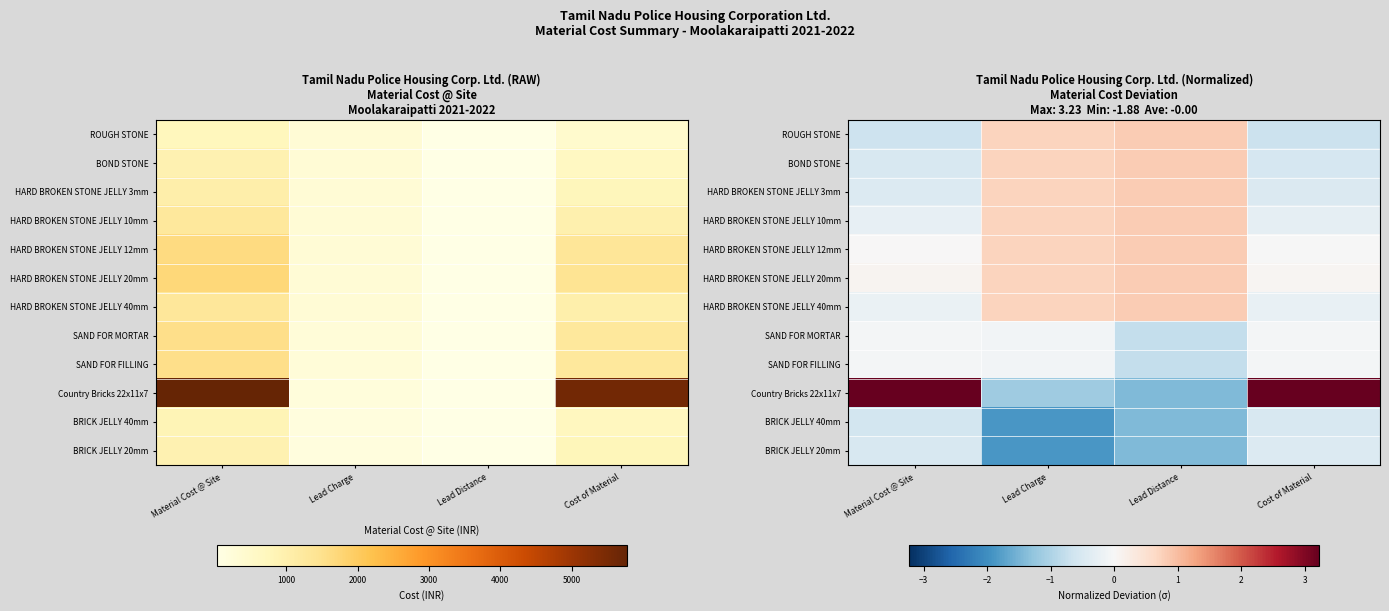

Is it true that SAND FOR FILLING equals -0.1 at Material Cost @ Site?

False